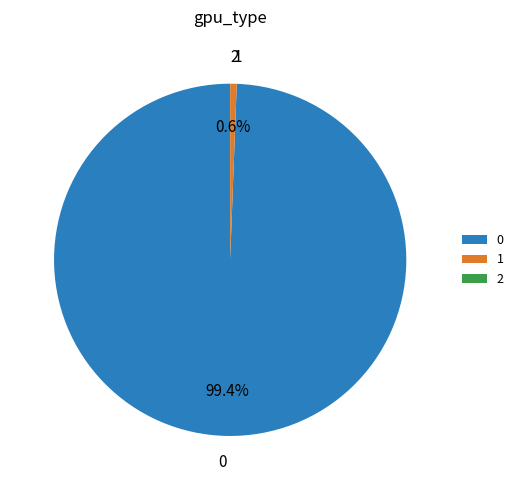

What percentage is NOT represented by 0?

0.6%